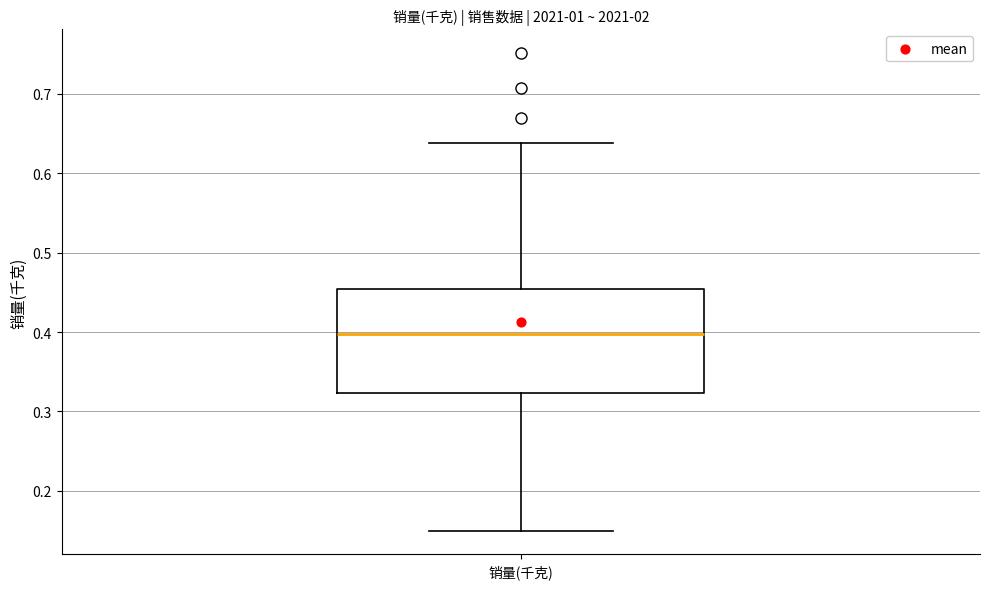

Read this box plot against the y-axis: the position of the median line, the range covered by the box, and the ends of both whiskers. The values are not printed on the chart, so give them approximately, as read against the axis.

median 0.40, box 0.32 to 0.45, whiskers 0.15 to 0.64